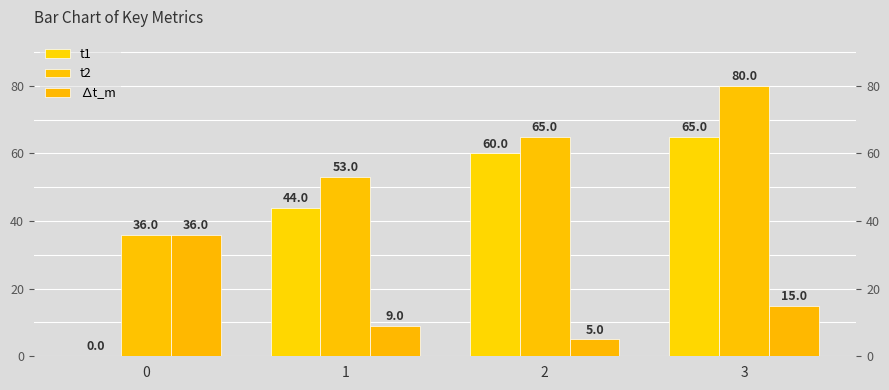

Reading left to right, list all the values displayed in this chart.

t1: 0=0	1=44	2=60	3=65
t2: 0=36	1=53	2=65	3=80
∆t_m: 0=36	1=9	2=5	3=15